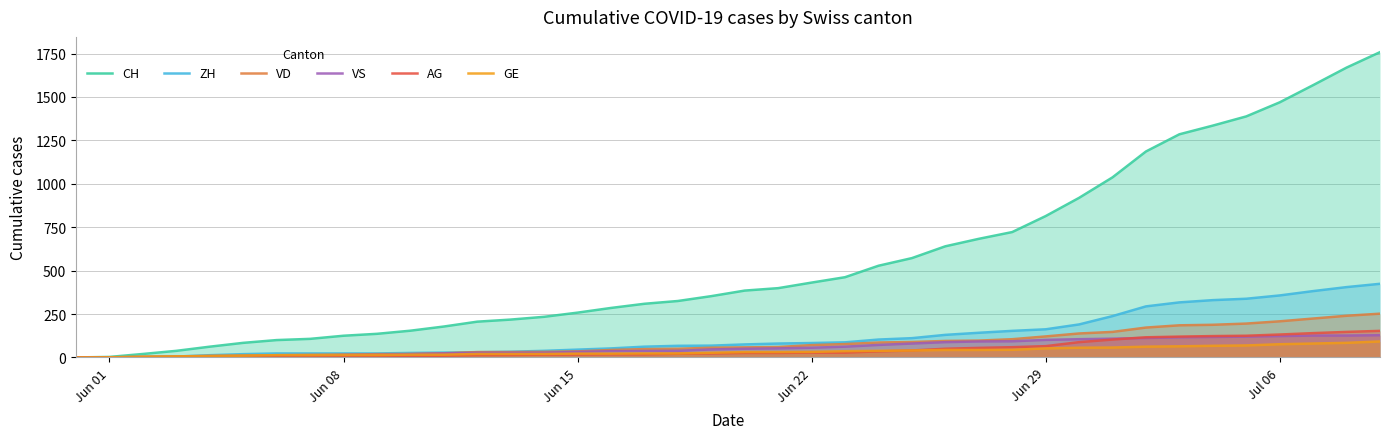

What is the average value of the VS series?

58